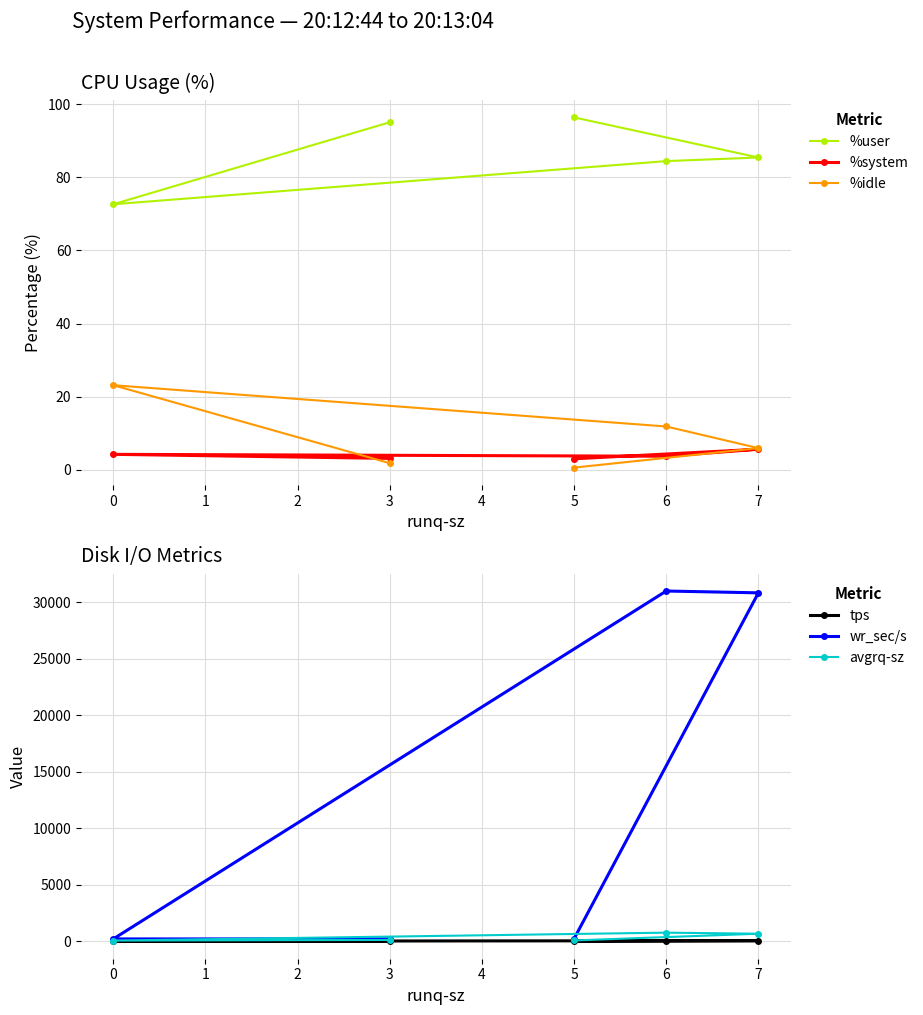

How many data points in %user are less than 85?

2